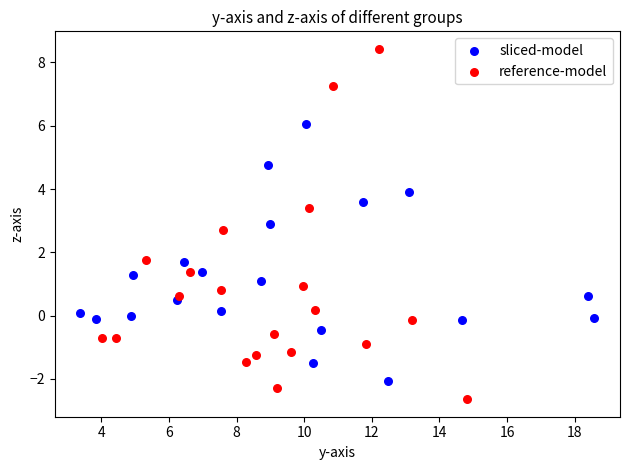

Which series contains the highest Y value?

reference-model